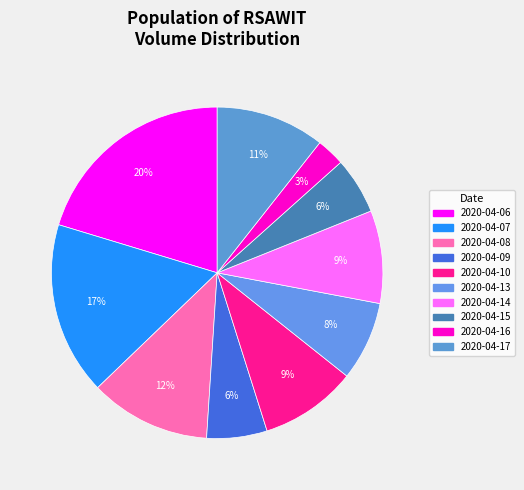

Does 2020-04-15 represent more than half of the total?

No